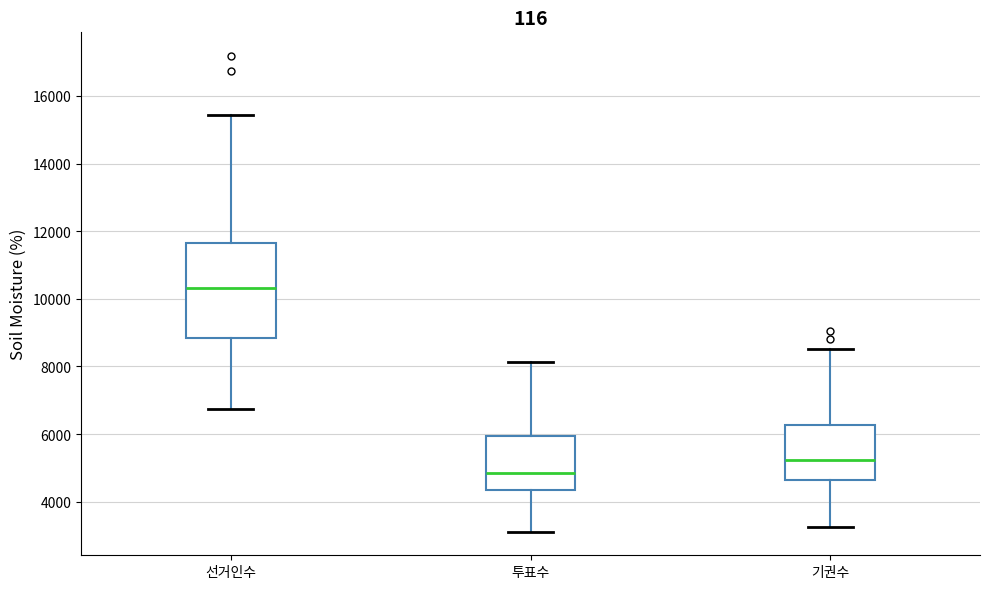

Which box is the tallest, from its lower edge to its upper edge?

선거인수